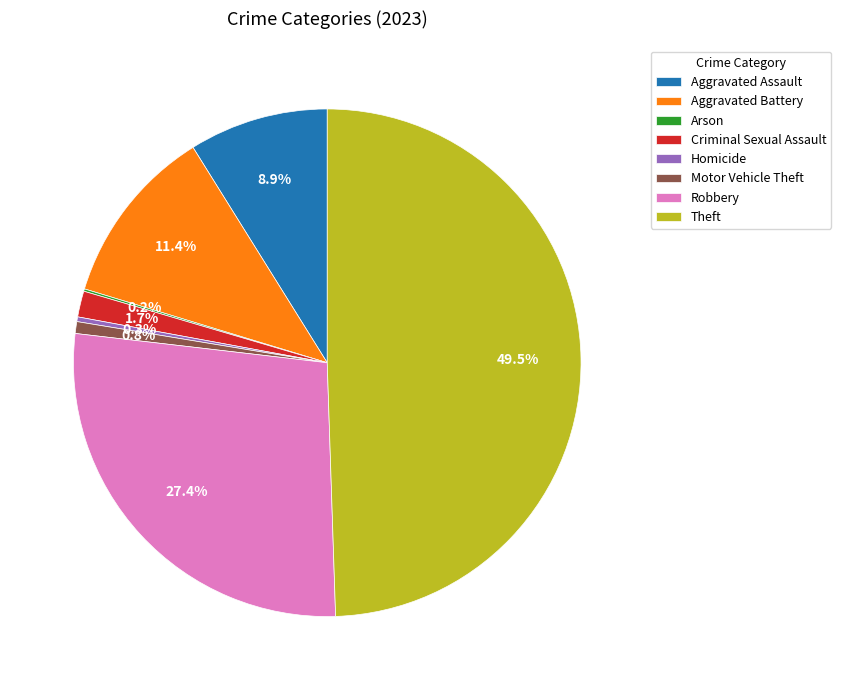

Approximately how many times larger is the value at Aggravated Assault compared to Robbery?

0.3